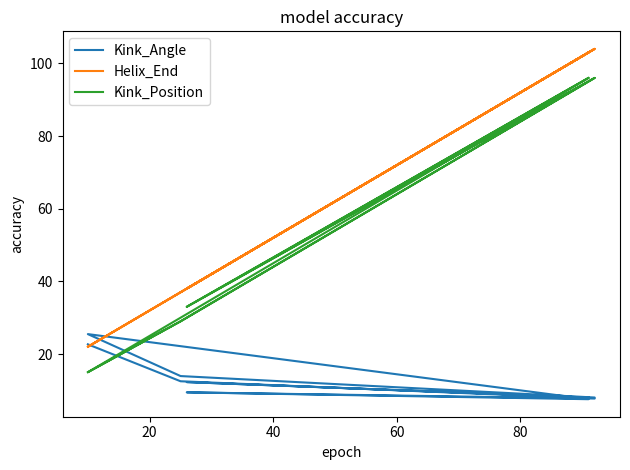

Which series has the largest range (max minus min)?

Helix_End